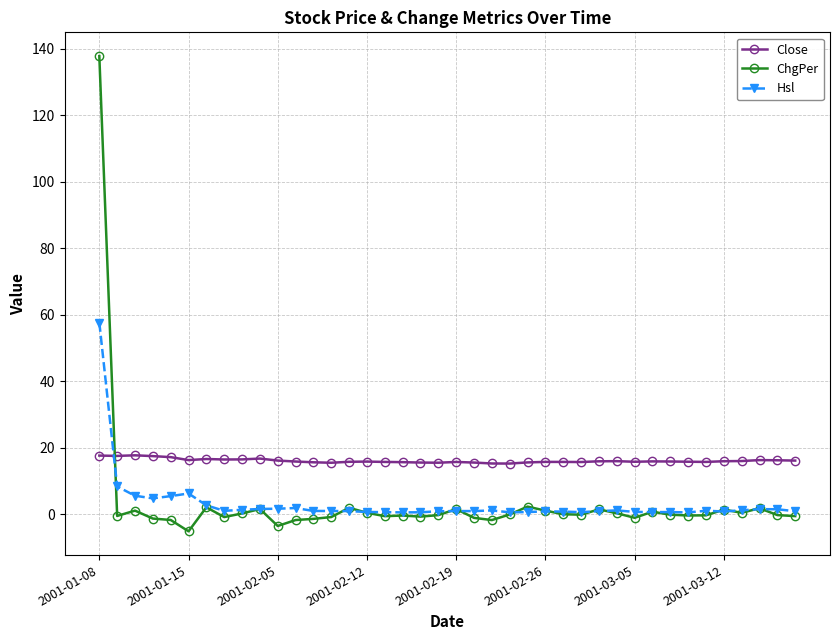

Which series has the largest total across all categories?

Close